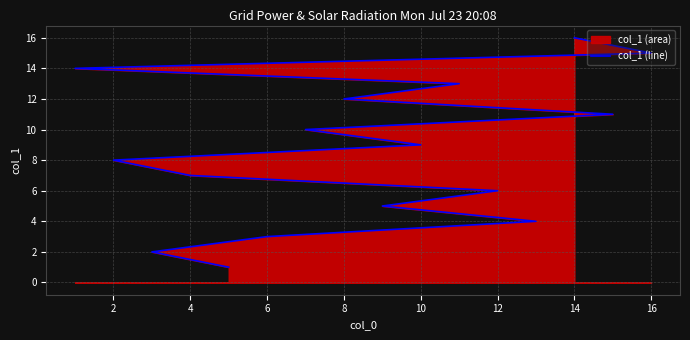

What is the label of the 7th point from the left?

12